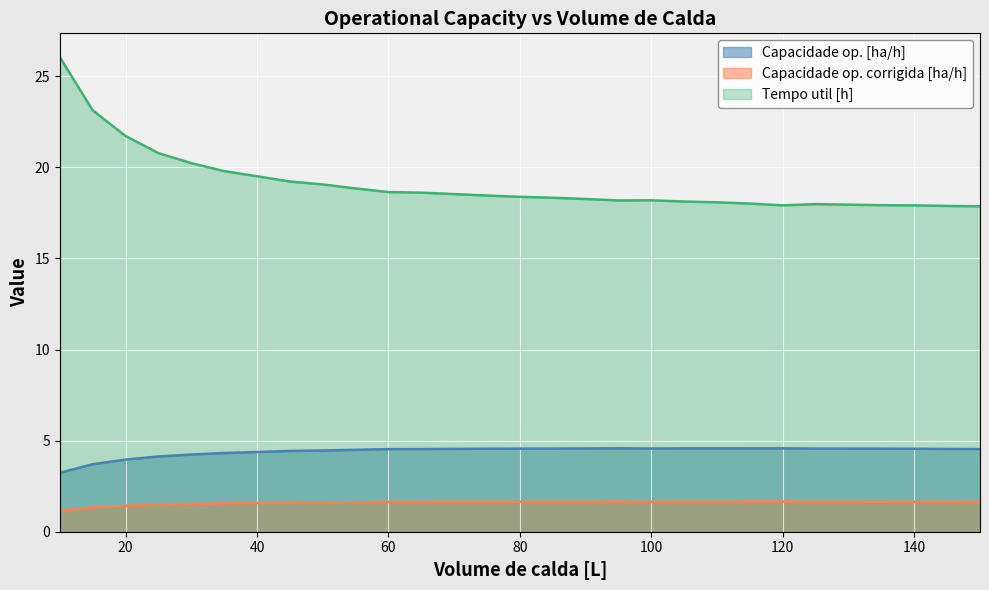

Reading left to right, transcribe all the data shown in this chart.

Capacidade op. [ha/h]: 3.2	3.7	4.0	4.1	4.2	4.3	4.4	4.4	4.5	4.5	4.5	4.5	4.5	4.6	4.6	4.6	4.6	4.6	4.6	4.6	4.6	4.6	4.6	4.6	4.6	4.6	4.6	4.5	4.5
Capacidade op. corrigida [ha/h]: 1.2	1.3	1.4	1.5	1.5	1.6	1.6	1.6	1.6	1.6	1.6	1.6	1.6	1.6	1.6	1.6	1.6	1.6	1.6	1.6	1.6	1.6	1.6	1.6	1.6	1.6	1.6	1.6	1.6
Tempo util [h]: 26.1	23.1	21.7	20.8	20.2	19.8	19.5	19.2	19.1	18.8	18.6	18.6	18.5	18.4	18.4	18.3	18.3	18.2	18.2	18.1	18.1	18.0	17.9	18.0	17.9	17.9	17.9	17.9	17.9